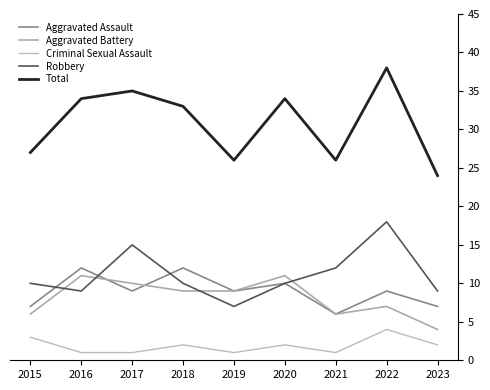

What is the value of the Robbery point at the 7th from the left?

12